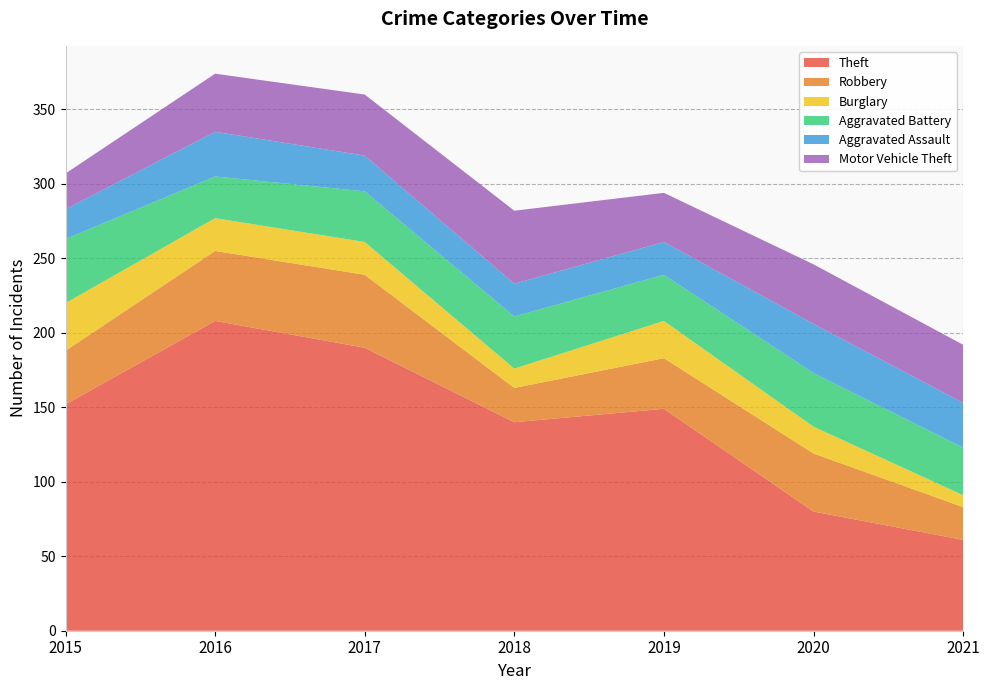

Reading left to right, list all the values displayed in this chart.

Theft: 152	208	190	140	149	80	61
Robbery: 36	47	49	23	34	39	22
Burglary: 32	22	22	13	25	18	8
Aggravated Battery: 43	28	34	35	31	36	32
Aggravated Assault: 20	30	24	22	22	33	30
Motor Vehicle Theft: 24	39	41	49	33	40	39